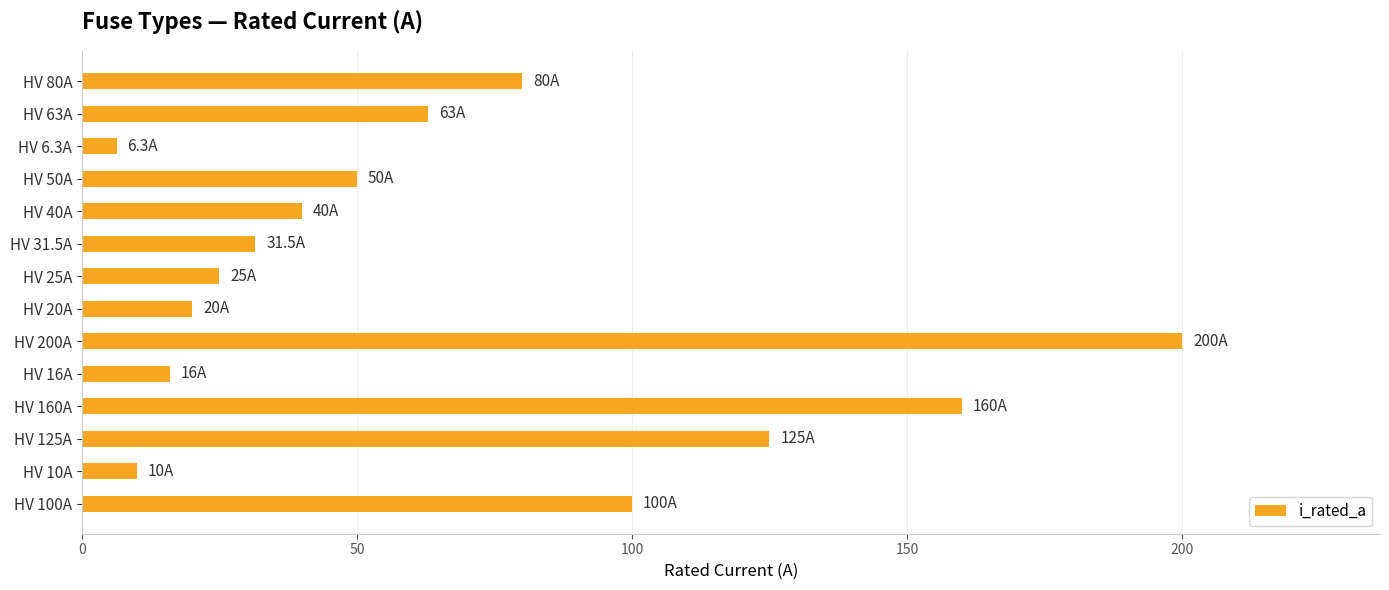

List the labels in order of value, smallest first.

HV 6.3A, HV 10A, HV 16A, HV 20A, HV 25A, HV 31.5A, HV 40A, HV 50A, HV 63A, HV 80A, HV 100A, HV 125A, HV 160A, HV 200A